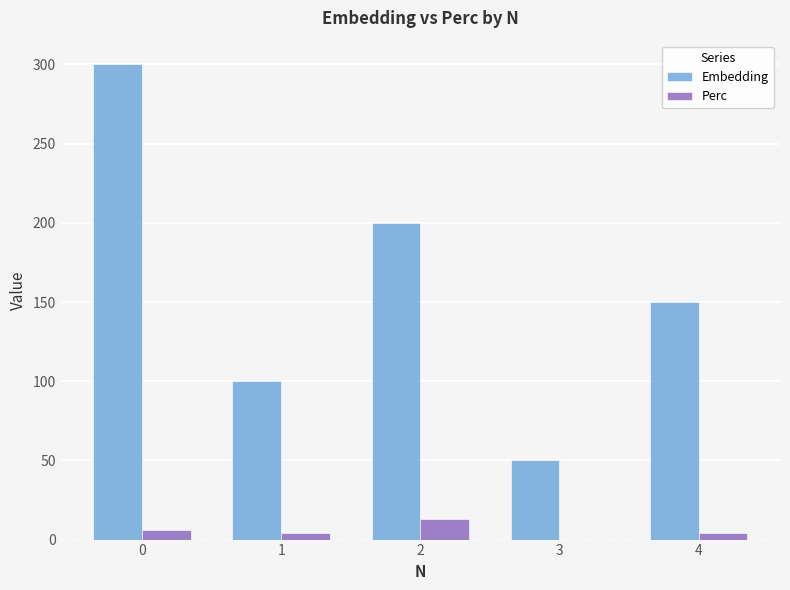

Is the value of Embedding at 2 greater than the value of Perc at 1?

Yes